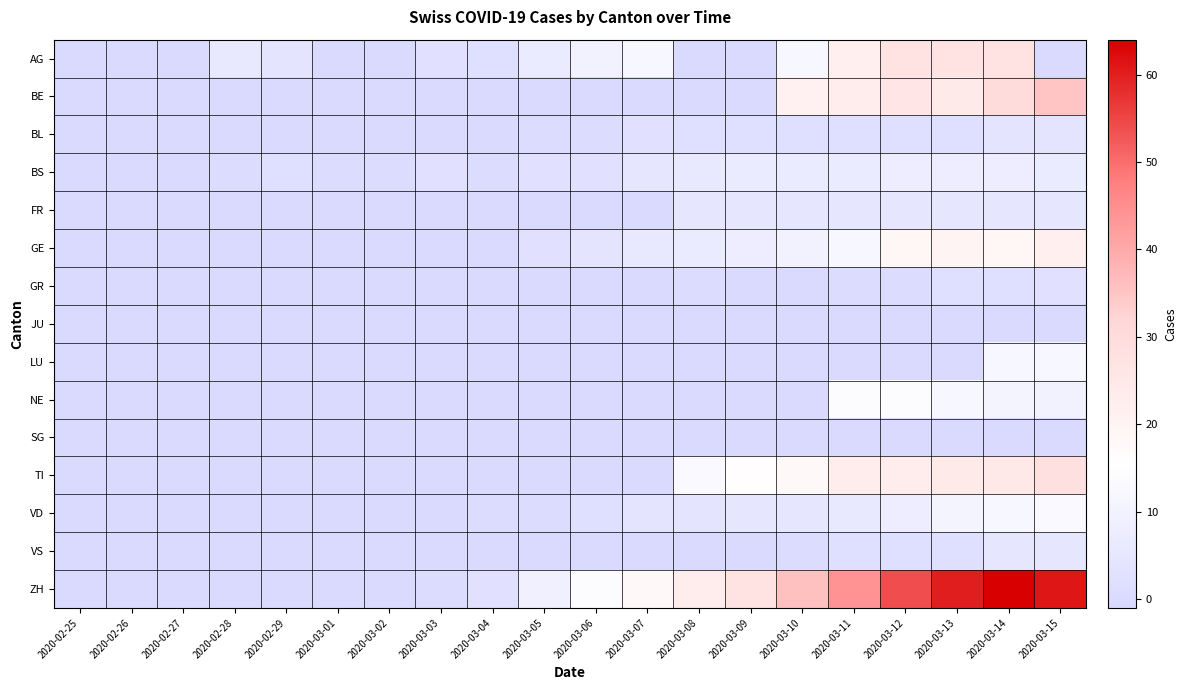

Which series has the largest total across all categories?

ZH